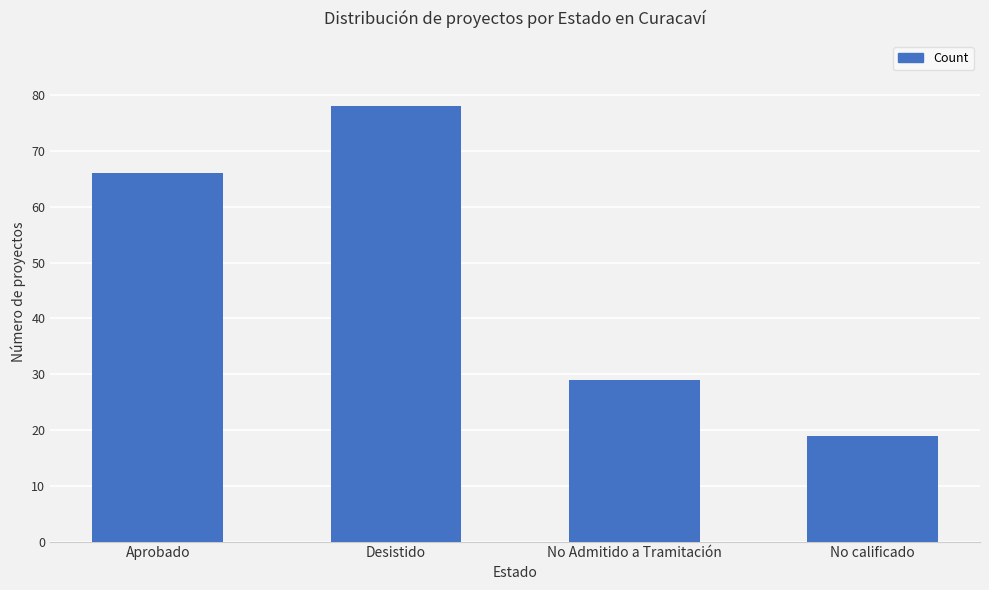

Which category has the highest value across all series?

Desistido